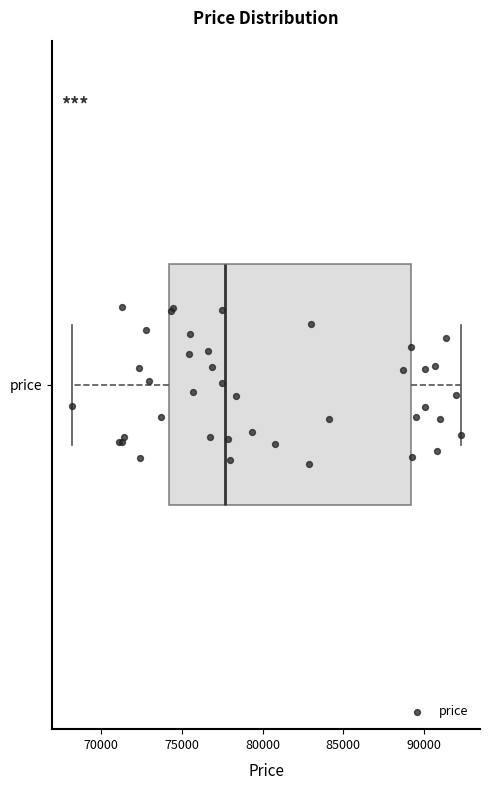

Read this box plot against the x-axis: the position of the median line, the range covered by the box, and the ends of both whiskers. The values are not printed on the chart, so give them approximately, as read against the axis.

median 77500, box 74000 to 89000, whiskers 68000 to 92500